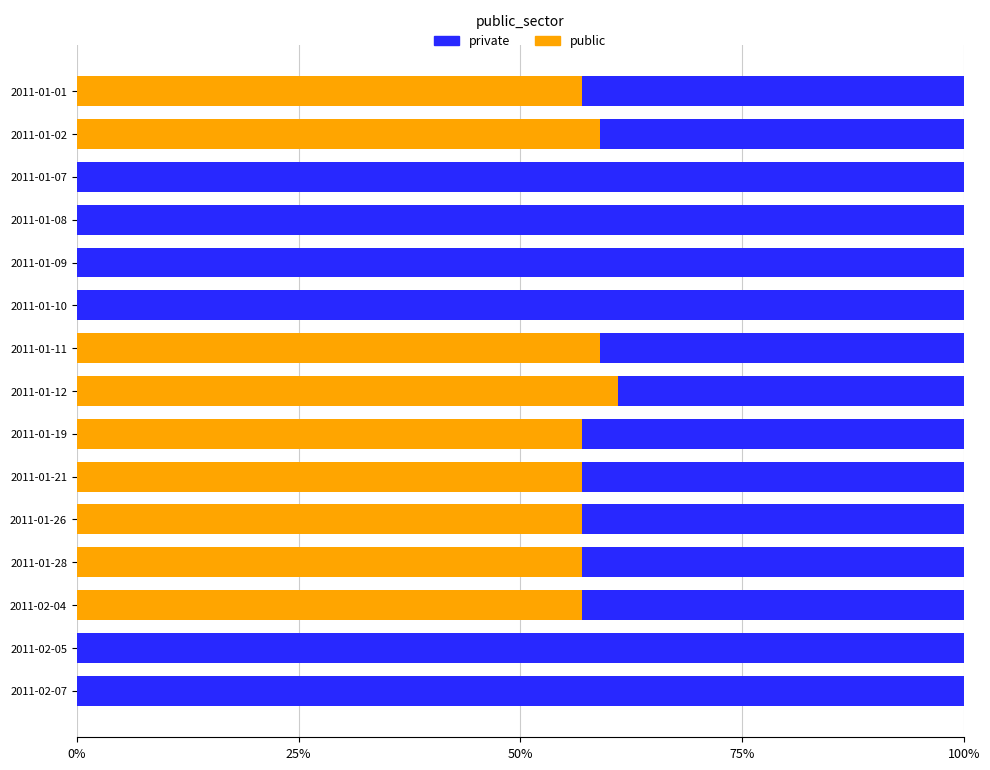

The value of public at 2011-01-19 is 98.9. True or false?

False